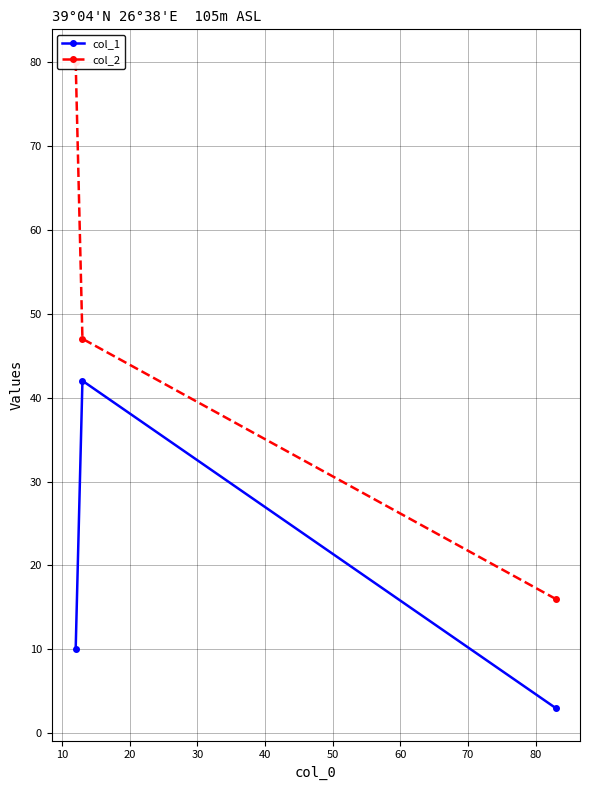

What is the value of the col_1 point at the 1st from the left?

10